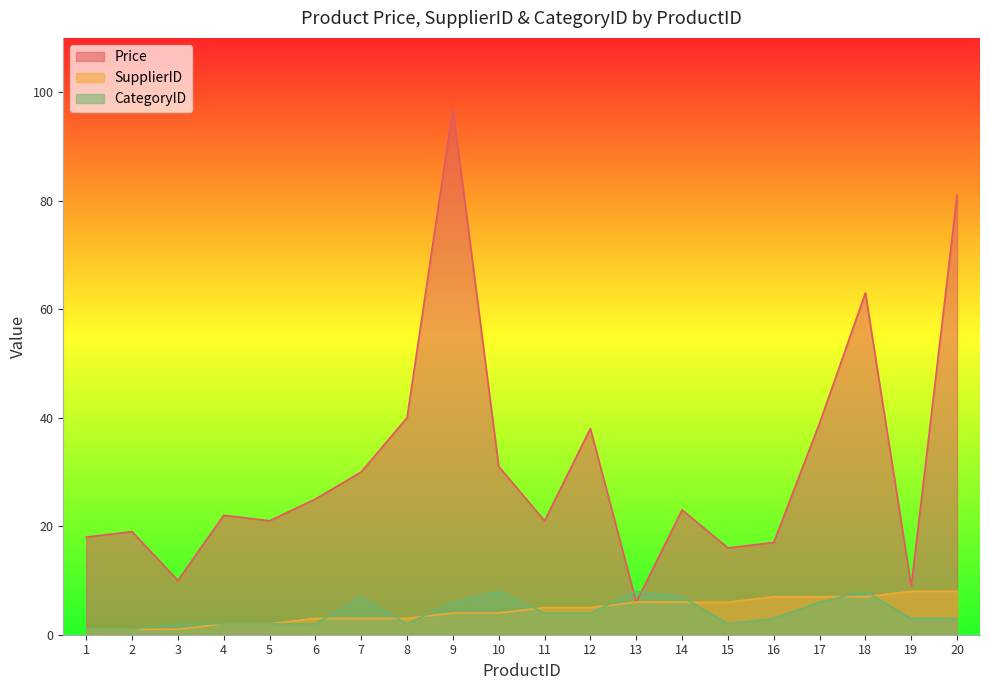

True or false: Price and CategoryID intersect in this chart.

True